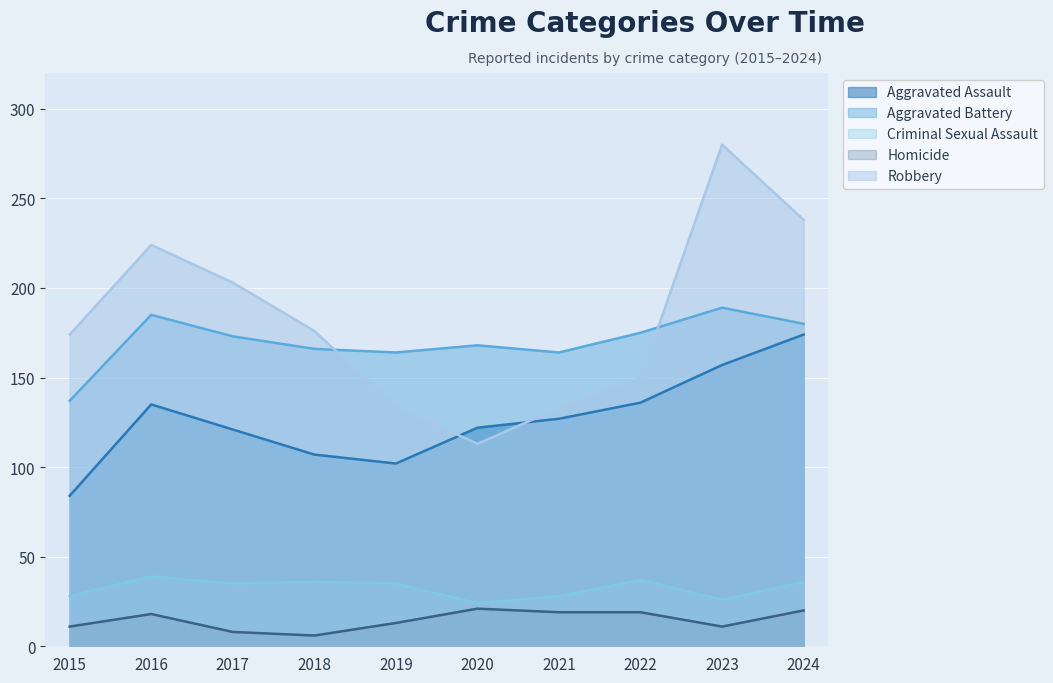

At how many categories does at least one series exceed 164?

8